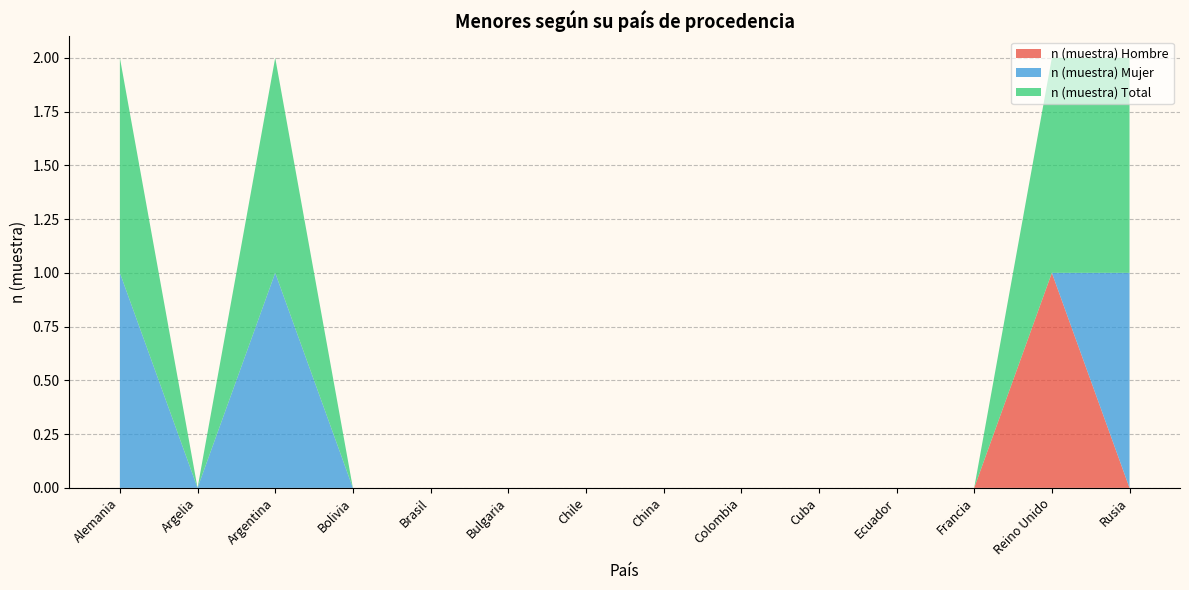

Reading left to right, list all the values displayed in this chart.

n (muestra) Hombre: 0	0	0	0	0	0	0	0	0	0	0	0	1	0
n (muestra) Mujer: 1	0	1	0	0	0	0	0	0	0	0	0	0	1
n (muestra) Total: 1	0	1	0	0	0	0	0	0	0	0	0	1	1